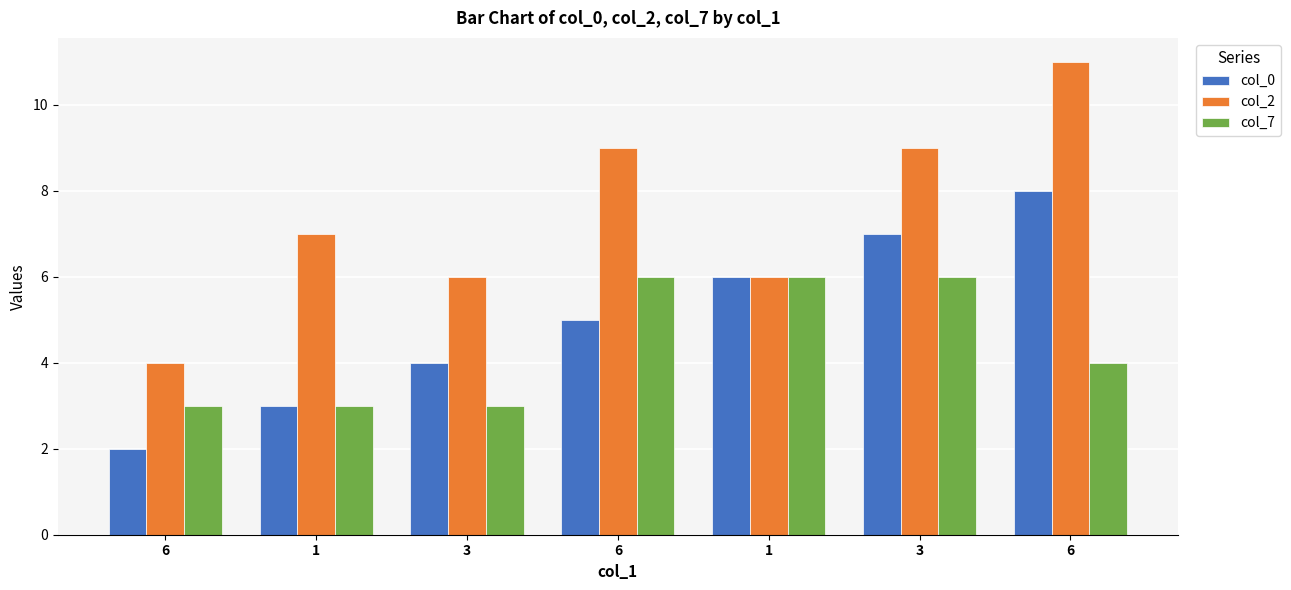

What is the average value of the col_2 series?

7